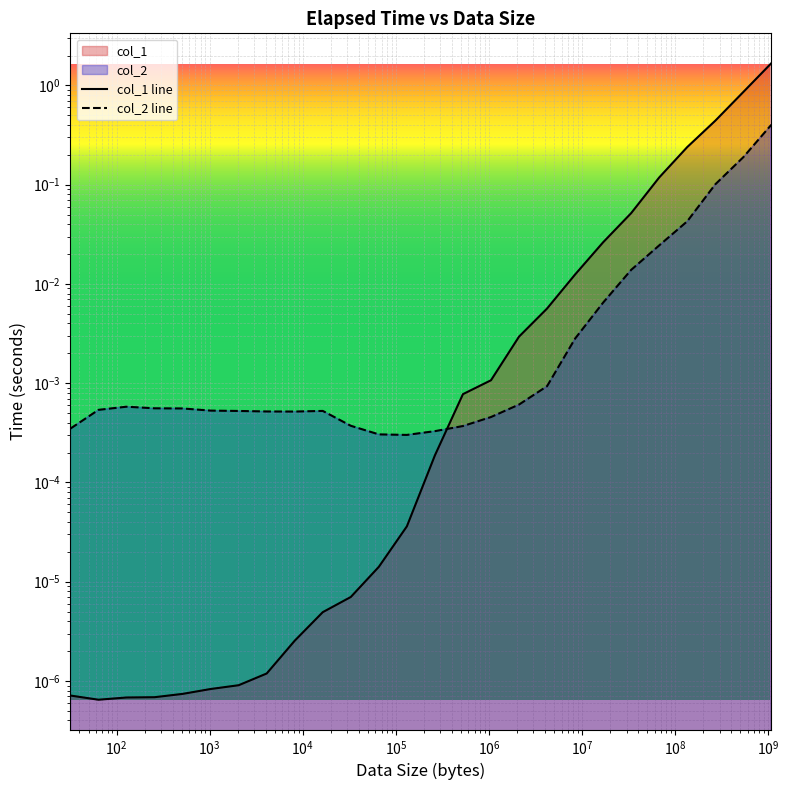

Is it true that col_2 line equals 0.0 at $\mathdefault{10^{1}}$?

True